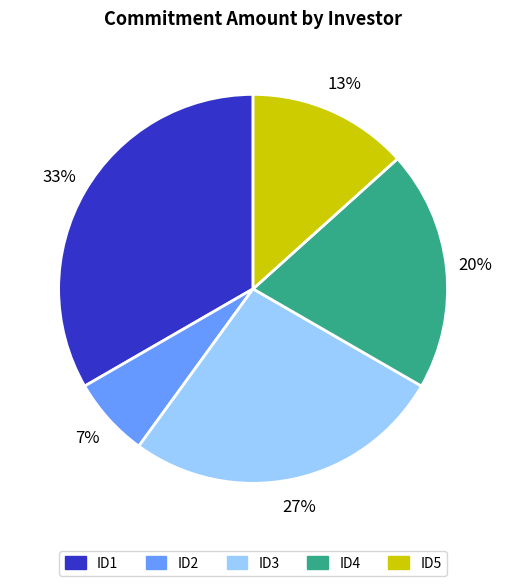

Count the number of slices in the pie.

5